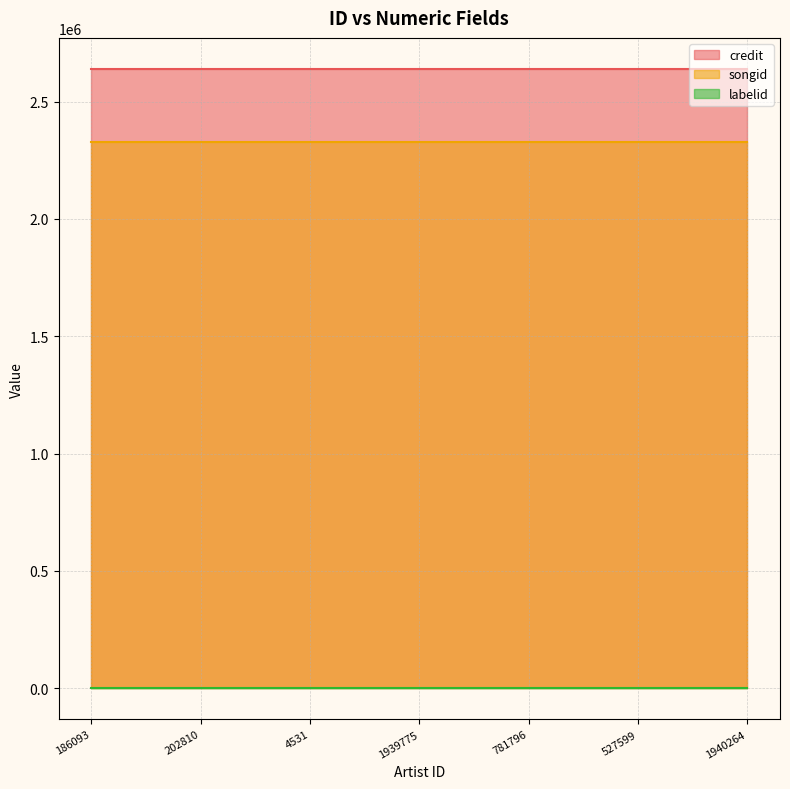

What is the difference between the highest and lowest values at 1939775?

2638827